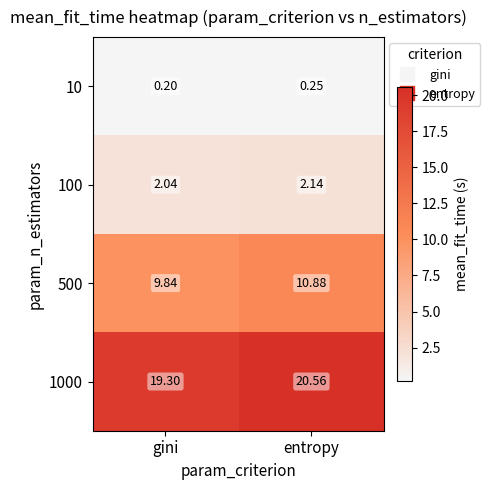

At which label does 10 reach its minimum?

gini